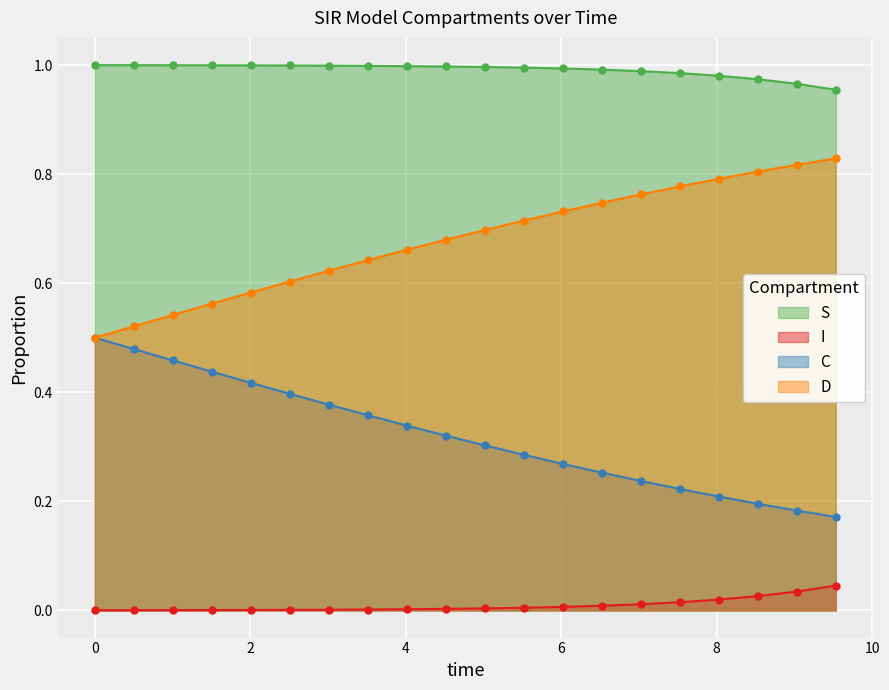

Which series has the largest total across all categories?

S